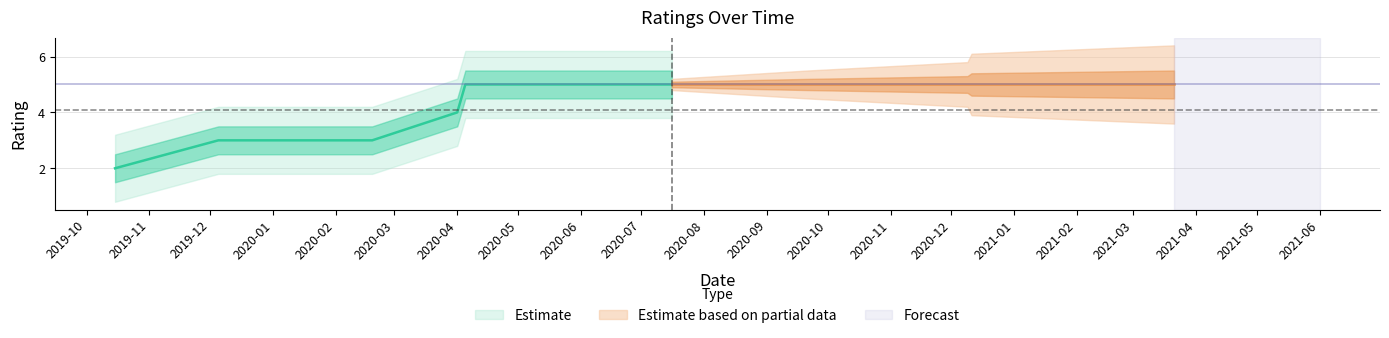

Does the chart display data point markers on the line(s)?

No